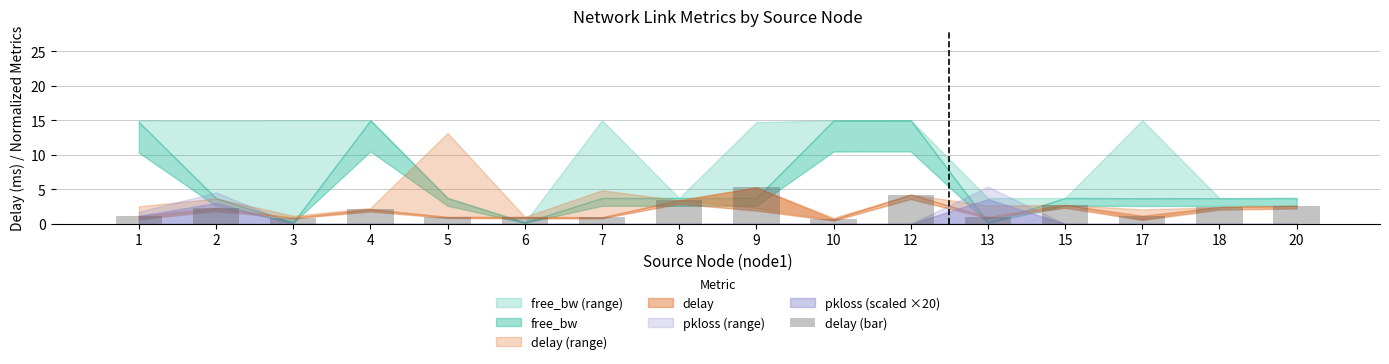

The value at 18 is 1.5. True or false?

False